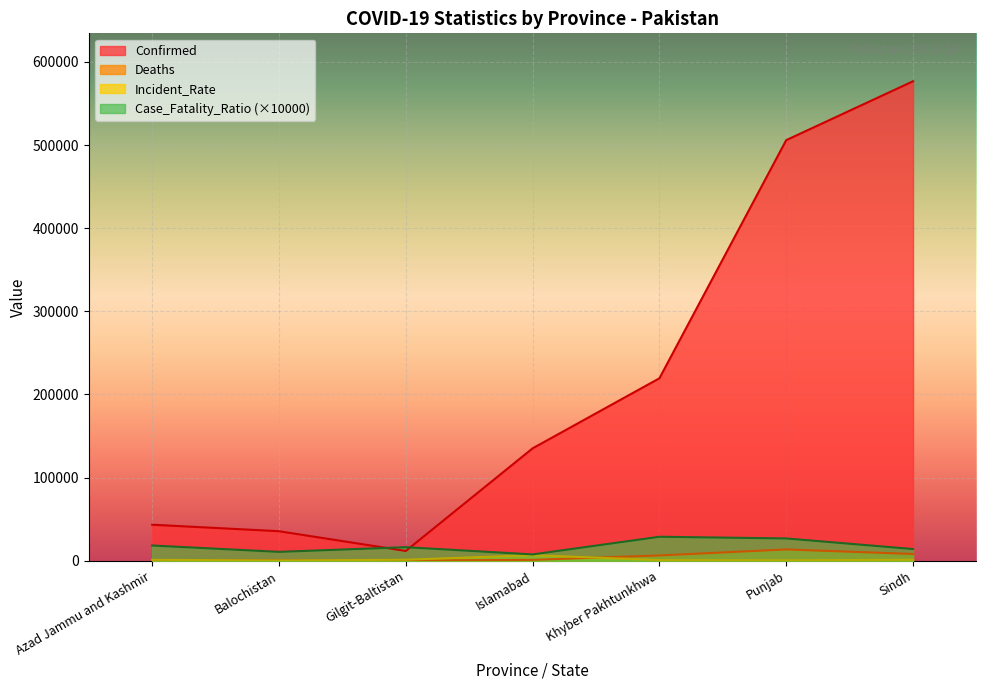

The value of Case_Fatality_Ratio at Azad Jammu and Kashmir is 11353.9. True or false?

False